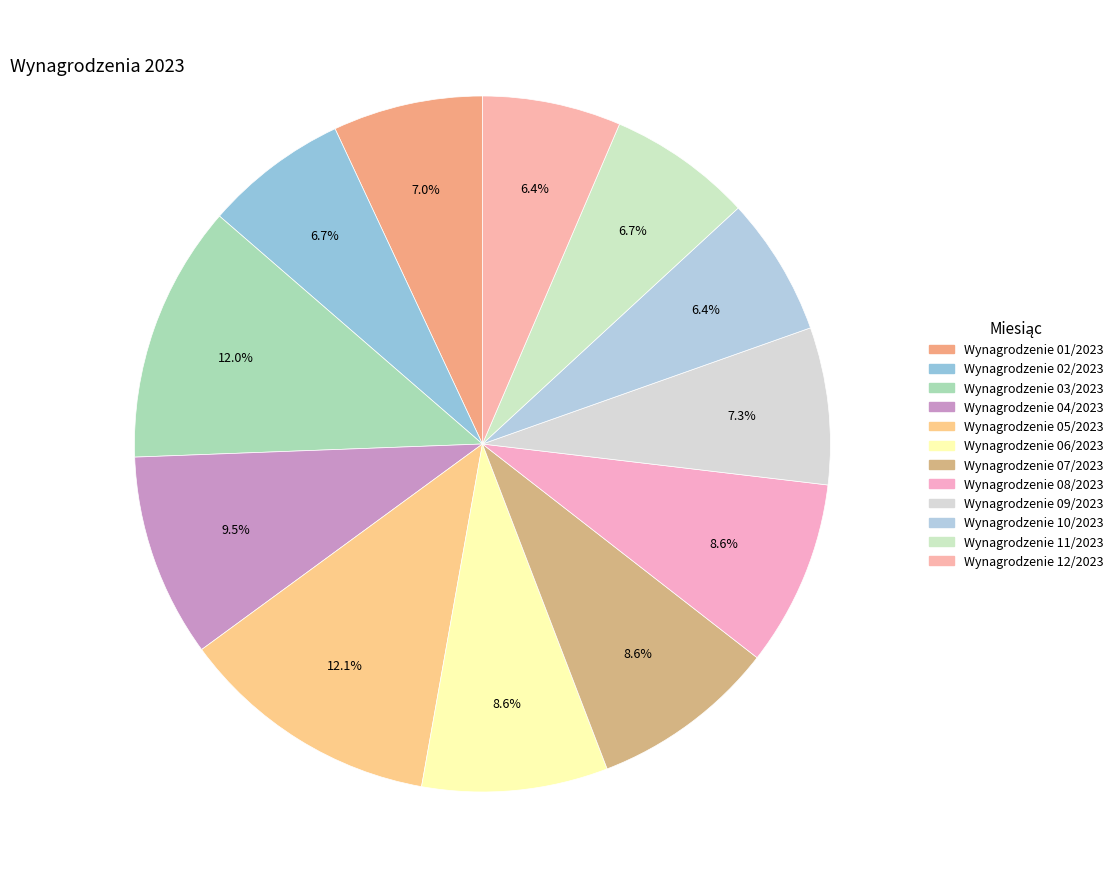

What percentage is the Wynagrodzenie 07/2023 slice, to the nearest percent?

9%